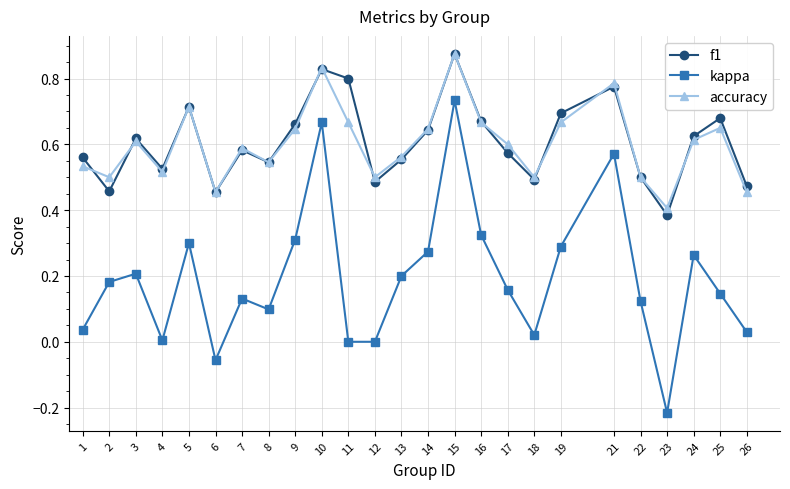

True or false: f1 and accuracy cross at least once.

True